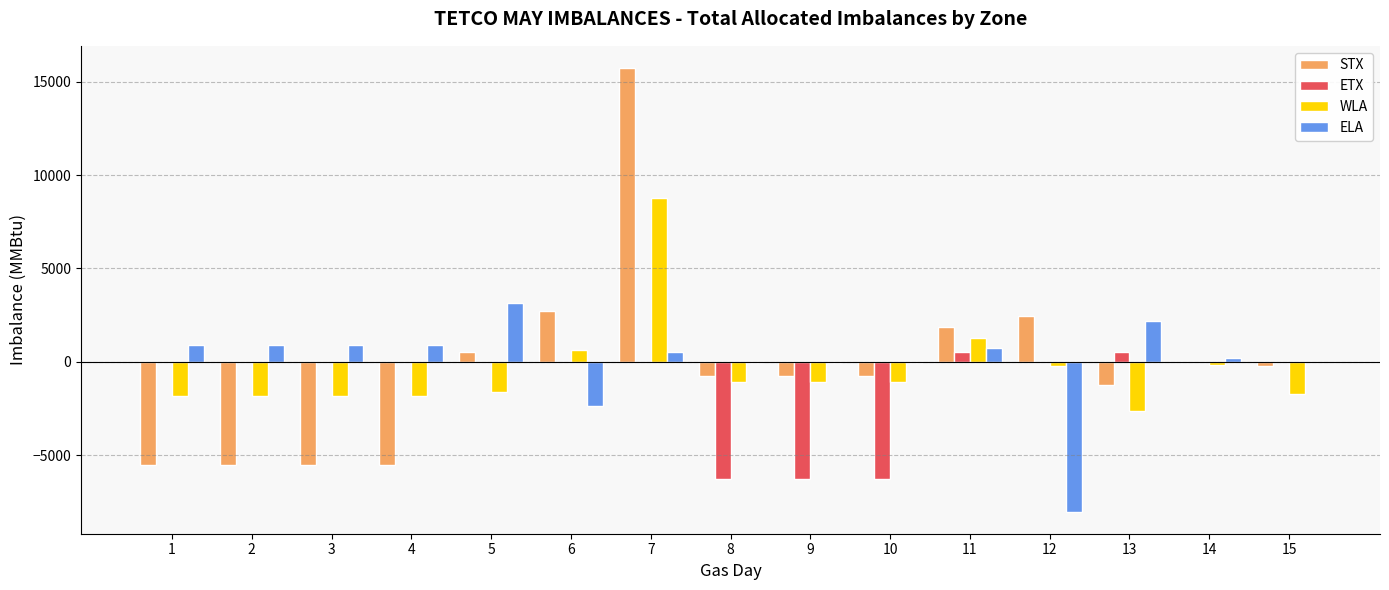

What is the total value across all series at 1?

-6532